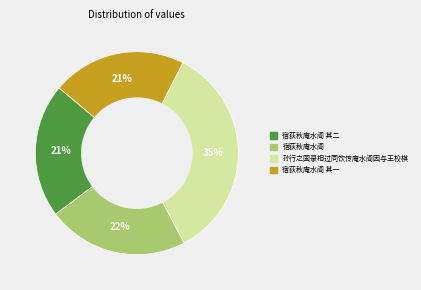

To the nearest percent, what is the average slice percentage?

25%